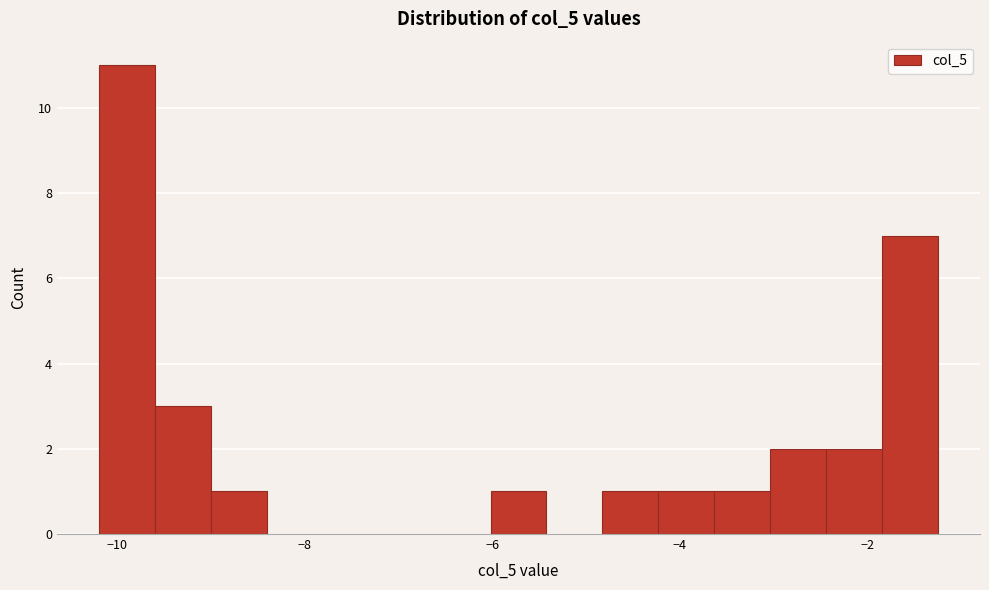

Around what value on the x-axis is the tallest bar? Give the approximate position of its centre, as read against the axis.

-9.8